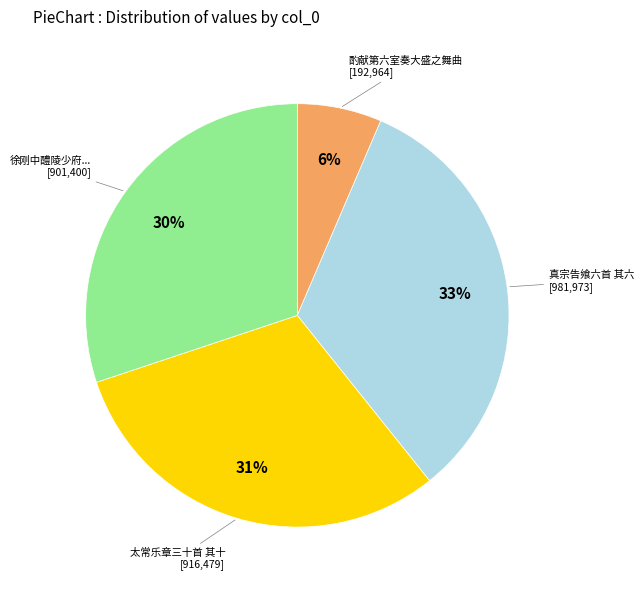

How many segments does this pie chart have?

4